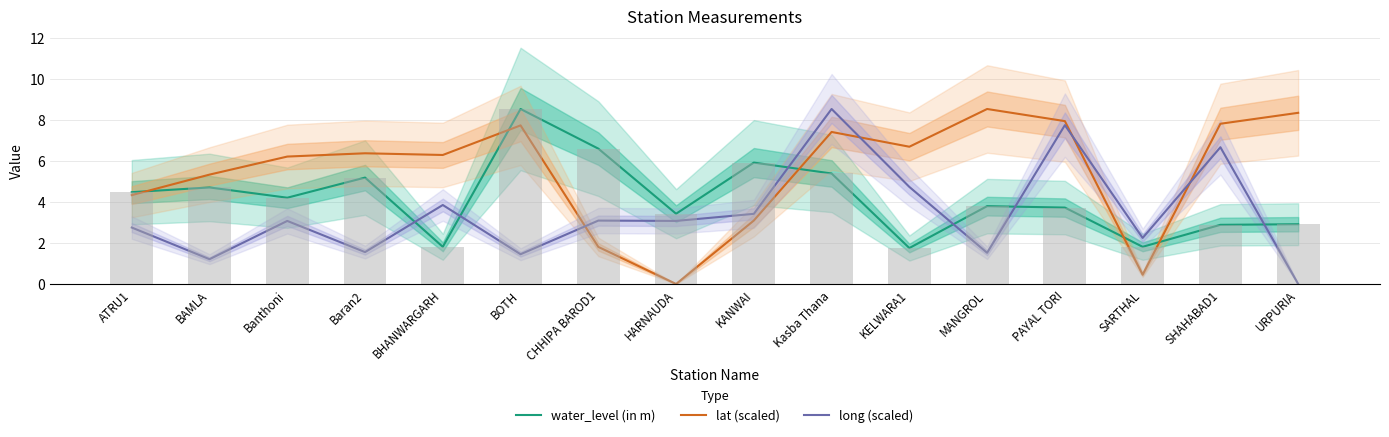

Reading left to right, what are all the values shown in this chart?

water_level (in m): 4.5	4.7	4.2	5.2	1.8	8.5	6.6	3.4	5.9	5.4	1.8	3.8	3.7	1.8	2.9	2.9
lat (scaled): 4.3	5.3	6.2	6.4	6.3	7.7	1.8	0.0	3.1	7.4	6.7	8.5	7.9	0.5	7.8	8.3
long (scaled): 2.7	1.2	3.1	1.6	3.8	1.4	3.1	3.1	3.4	8.5	4.7	1.5	7.7	2.2	6.7	0.0